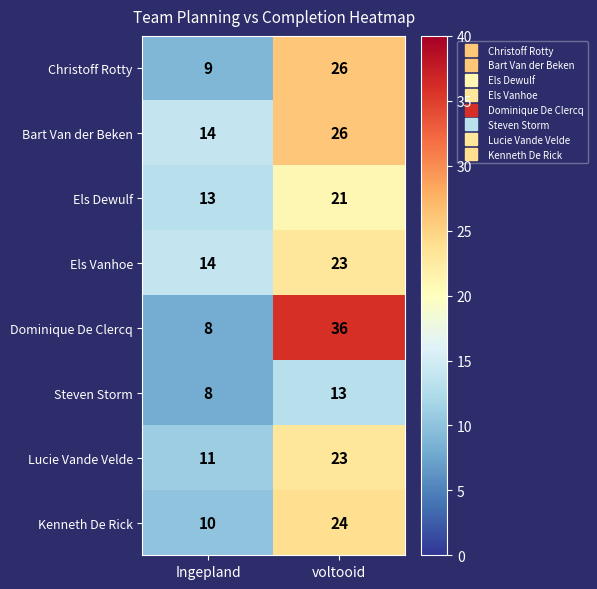

What is the sum of all Els Dewulf values?

34